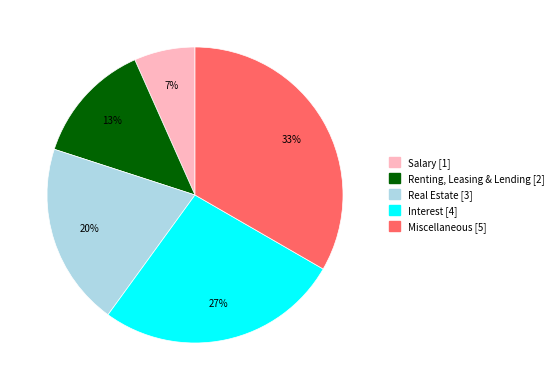

To the nearest percent, what is the average slice percentage?

20%